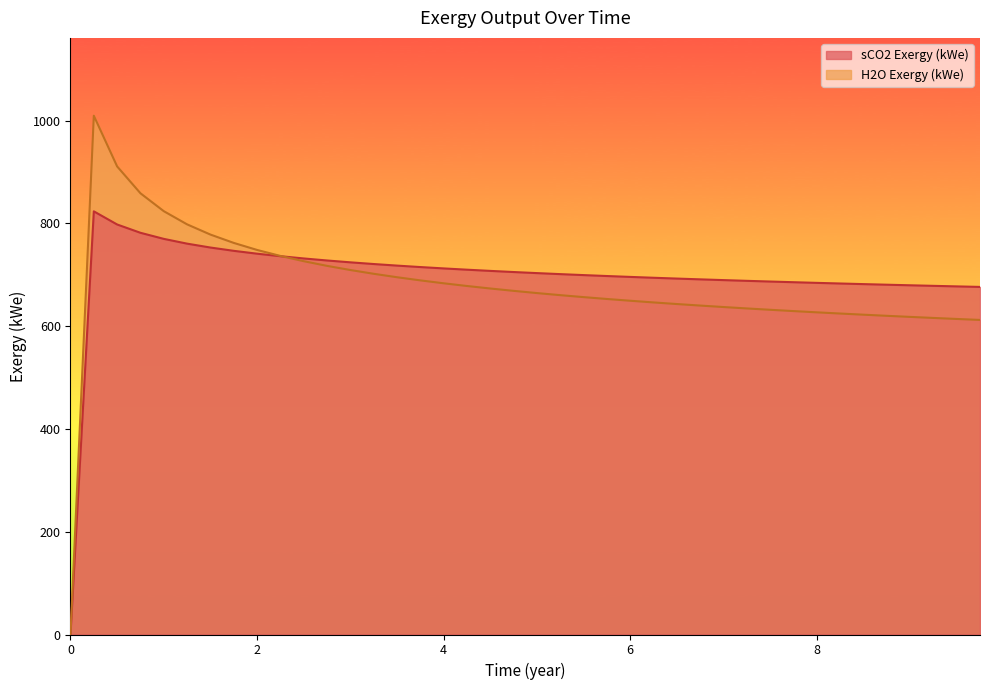

At which label is H2O Exergy (kWe) closest to 504?

9.75